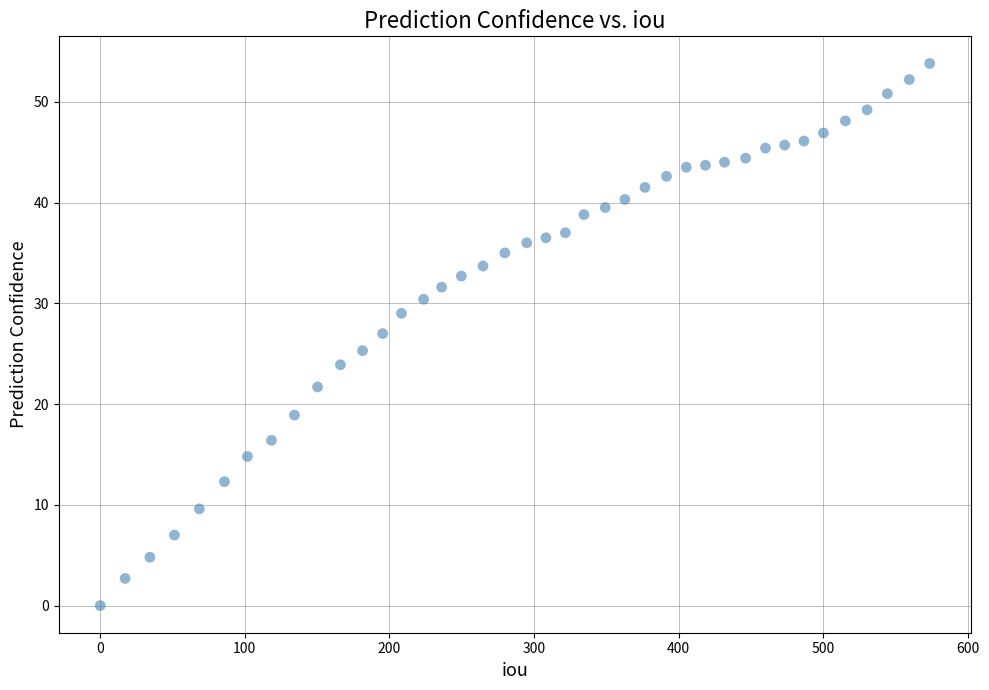

What is the range of Y values (max minus min)?

53.8